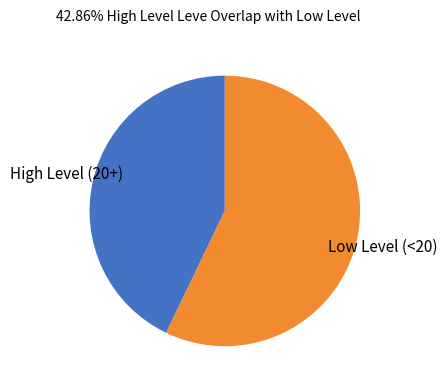

Is there any slice that represents more than half of the pie?

Yes